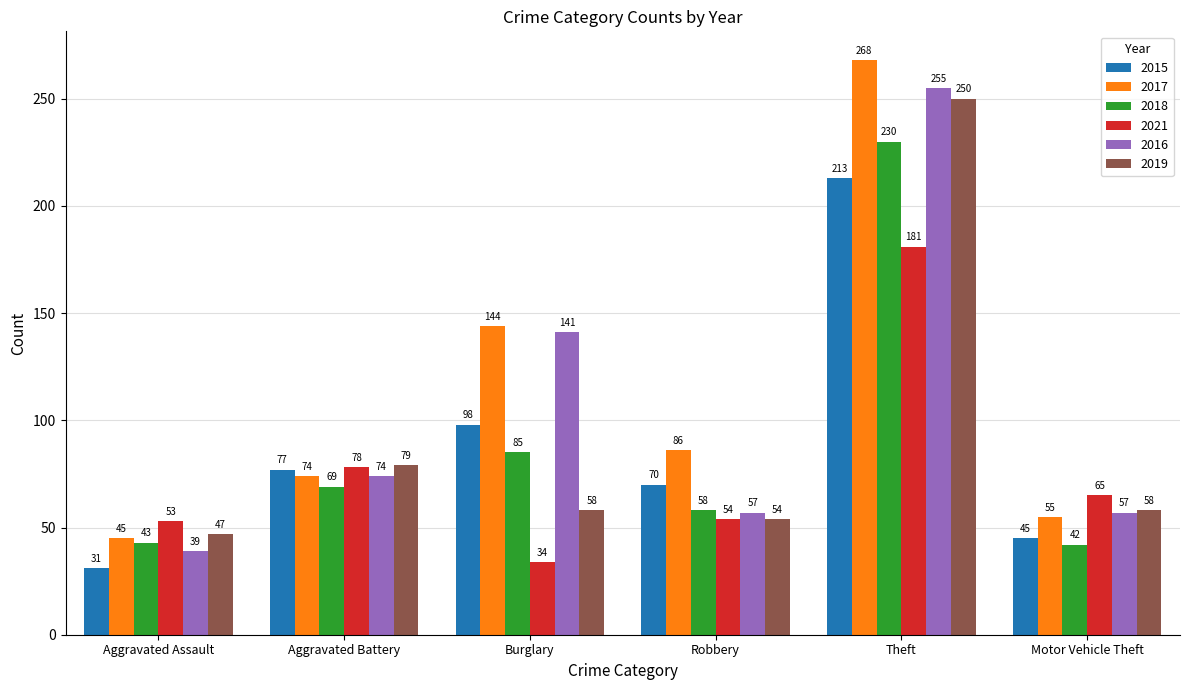

How many data points in 2015 are less than 77?

3